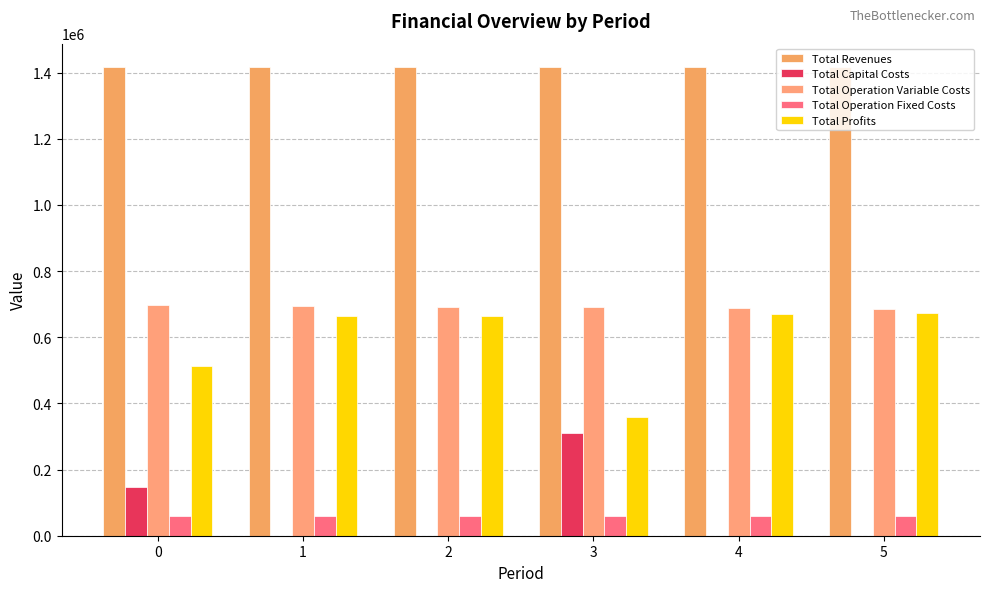

Reading right to left, what are all the values shown in this chart?

Total Revenues: 5=1416799.2	4=1416799.2	3=1416799.2	2=1416799.2	1=1416799.2	0=1416799.2
Total Capital Costs: 5=0.0	4=0.0	3=310400.0	2=0.0	1=0.0	0=148192.0
Total Operation Variable Costs: 5=686540.4	4=688584.2	3=690625.1	2=692636.9	1=694672.2	0=696704.7
Total Operation Fixed Costs: 5=58215.6	4=58215.6	3=58215.6	2=59224.4	1=59224.4	0=59224.4
Total Profits: 5=672043.2	4=669999.4	3=357558.5	2=664937.8	1=662902.6	0=512678.1